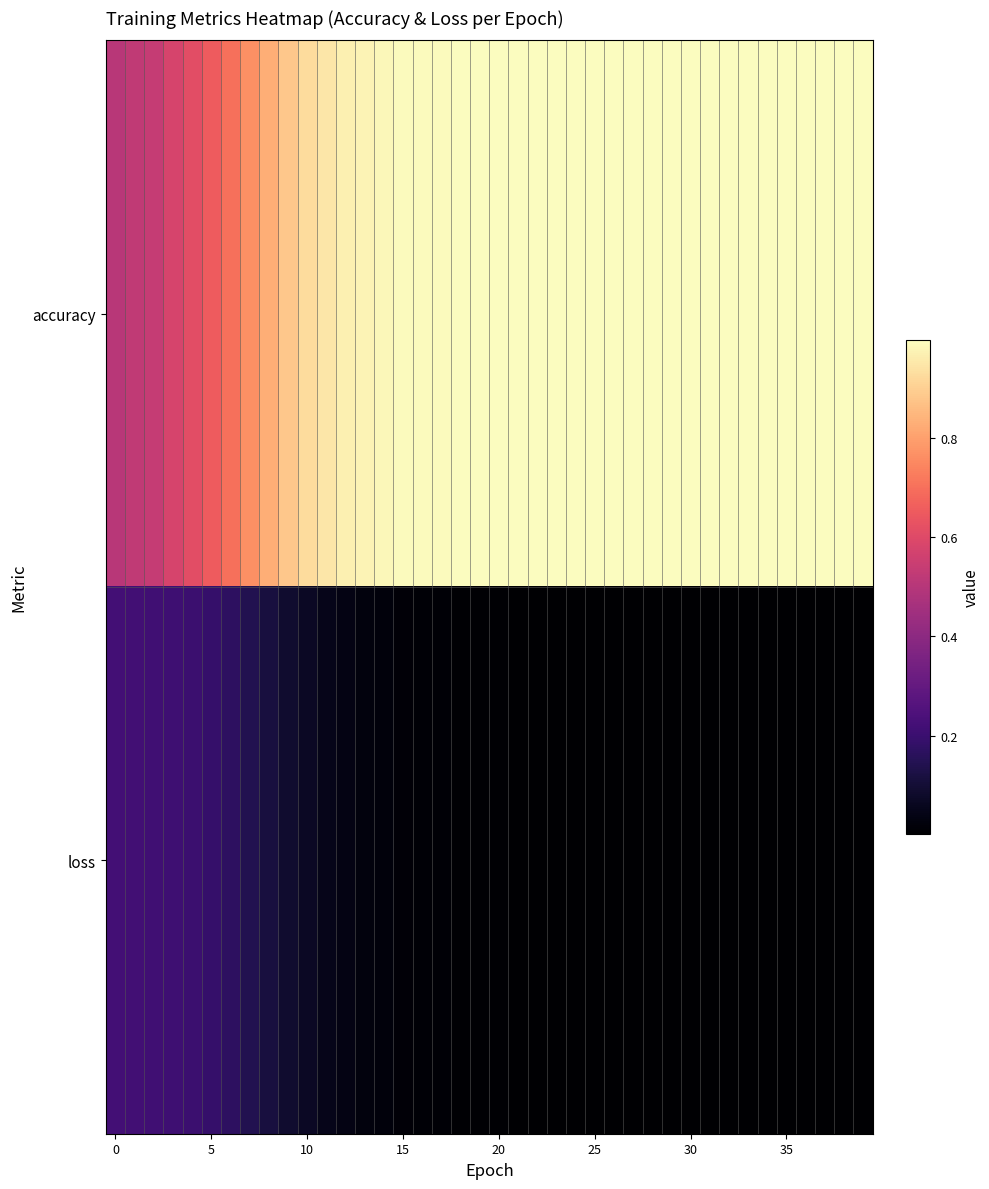

Rank the series by their maximum value, from highest to lowest.

accuracy, loss